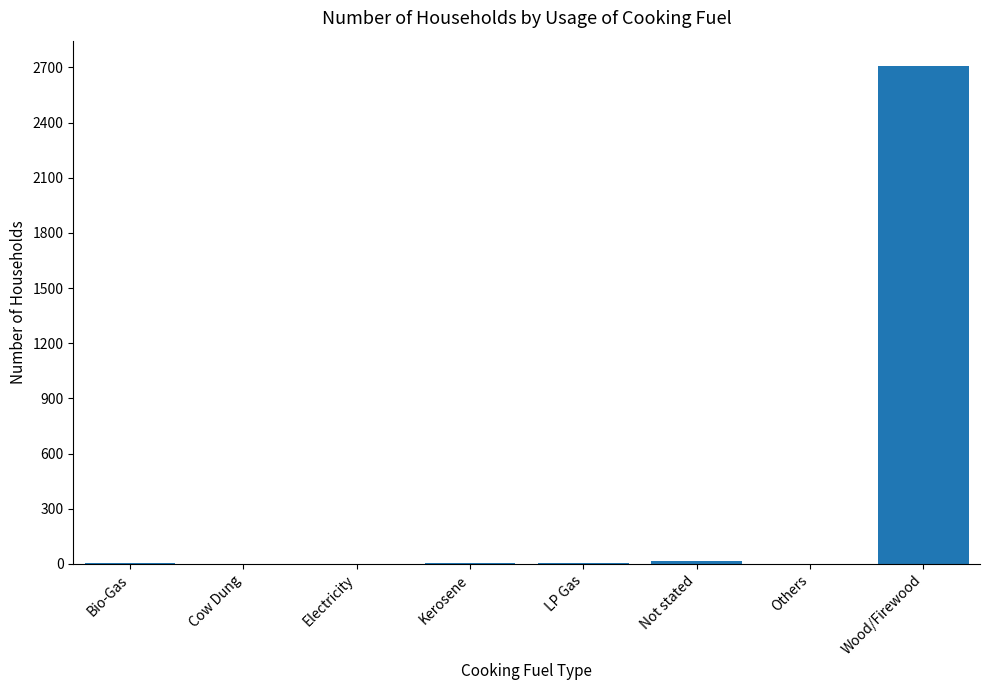

Between Kerosene and Wood/Firewood, which is larger?

Wood/Firewood